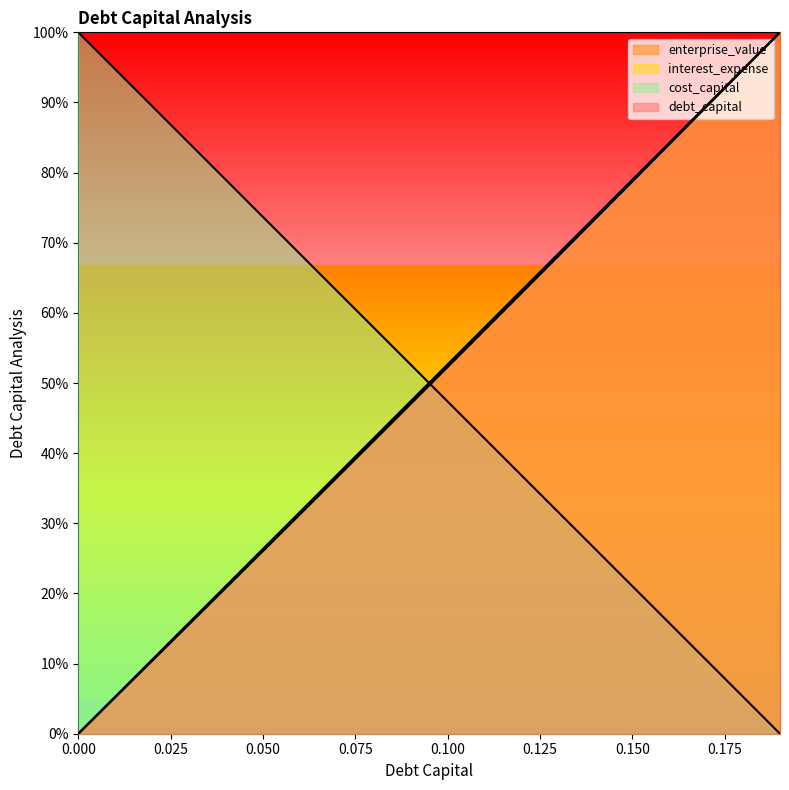

Reading right to left, transcribe all the data shown in this chart.

debt_capital: 0.19=100.0	0.18=94.7	0.17=89.5	0.16=84.2	0.15=78.9	0.14=73.7	0.13=68.4	0.12=63.2	0.11=57.9	0.1=52.6	0.09=47.4	0.08=42.1	0.07=36.8	0.06=31.6	0.05=26.3	0.04=21.1	0.03=15.8	0.02=10.5	0.01=5.3	0=0.0
enterprise_value: 0.19=100.0	0.18=94.7	0.17=89.3	0.16=84.0	0.15=78.7	0.14=73.4	0.13=68.1	0.12=62.8	0.11=57.5	0.1=52.3	0.09=47.0	0.08=41.8	0.07=36.5	0.06=31.3	0.05=26.0	0.04=20.8	0.03=15.6	0.02=10.4	0.01=5.2	0=0.0
interest_expense: 0.19=100.0	0.18=94.7	0.17=89.5	0.16=84.2	0.15=78.9	0.14=73.7	0.13=68.4	0.12=63.2	0.11=57.9	0.1=52.6	0.09=47.4	0.08=42.1	0.07=36.8	0.06=31.6	0.05=26.3	0.04=21.1	0.03=15.8	0.02=10.5	0.01=5.3	0=0.0
cost_capital: 0.19=0.0	0.18=5.3	0.17=10.5	0.16=15.8	0.15=21.1	0.14=26.3	0.13=31.6	0.12=36.8	0.11=42.1	0.1=47.4	0.09=52.6	0.08=57.9	0.07=63.2	0.06=68.4	0.05=73.7	0.04=78.9	0.03=84.2	0.02=89.5	0.01=94.7	0=100.0